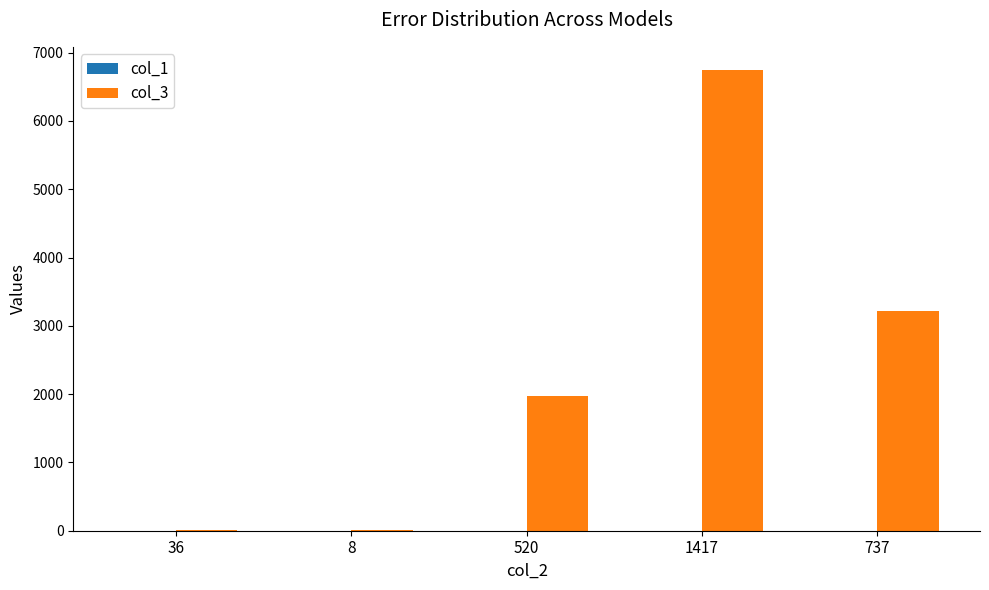

Is it true that col_3 equals 10282.4 at 1417?

False